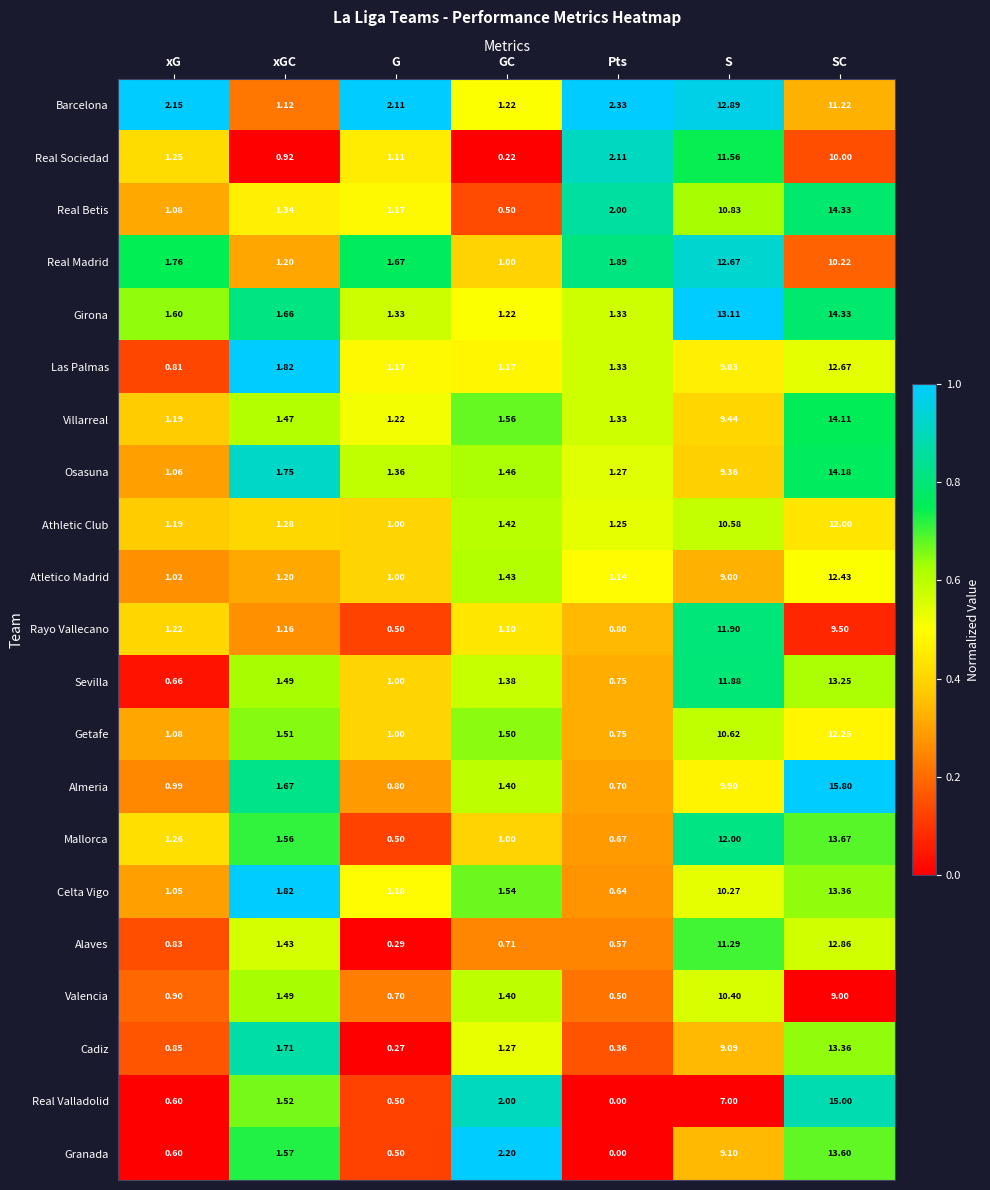

Where does the Las Palmas series first go above 1?

xGC